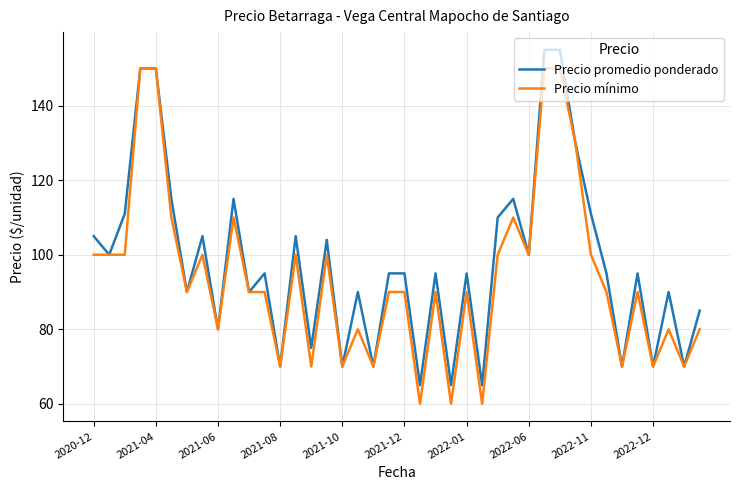

List the series in order of their overall mean, highest first.

Precio promedio ponderado, Precio mínimo